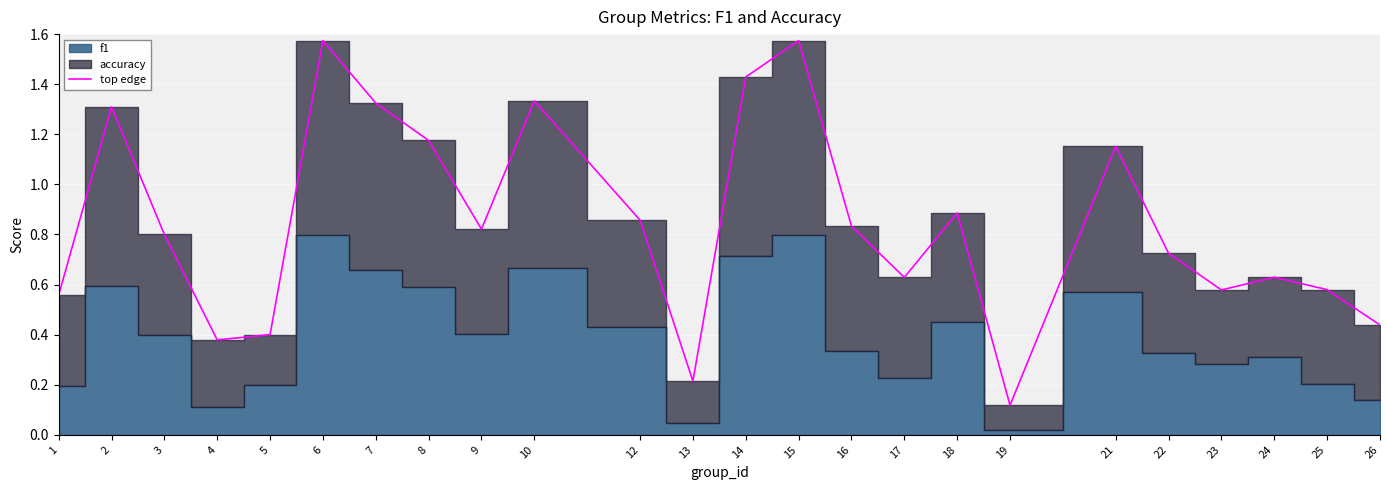

Is it true that the value at 19 is 0.0?

False